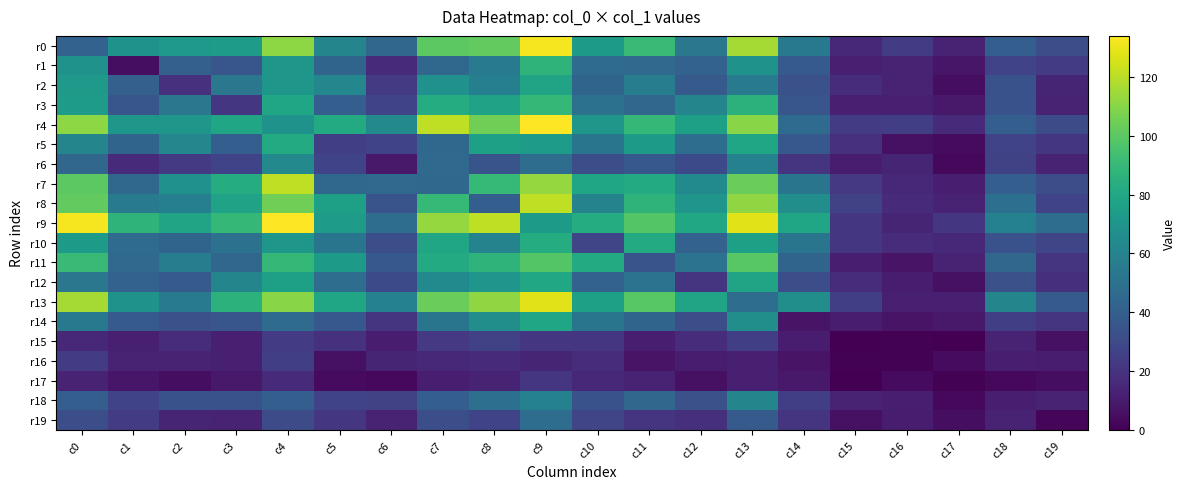

At how many categories does at least one series exceed 78?

13